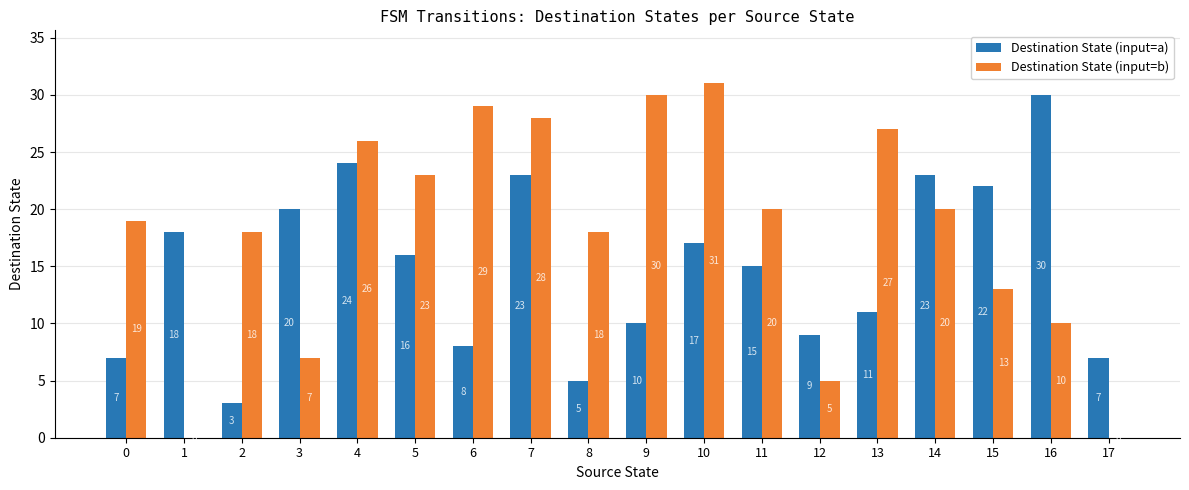

Reading right to left, transcribe all the data shown in this chart.

Destination State (input=a): 17=7	16=30	15=22	14=23	13=11	12=9	11=15	10=17	9=10	8=5	7=23	6=8	5=16	4=24	3=20	2=3	1=18	0=7
Destination State (input=b): 17=0	16=10	15=13	14=20	13=27	12=5	11=20	10=31	9=30	8=18	7=28	6=29	5=23	4=26	3=7	2=18	1=0	0=19